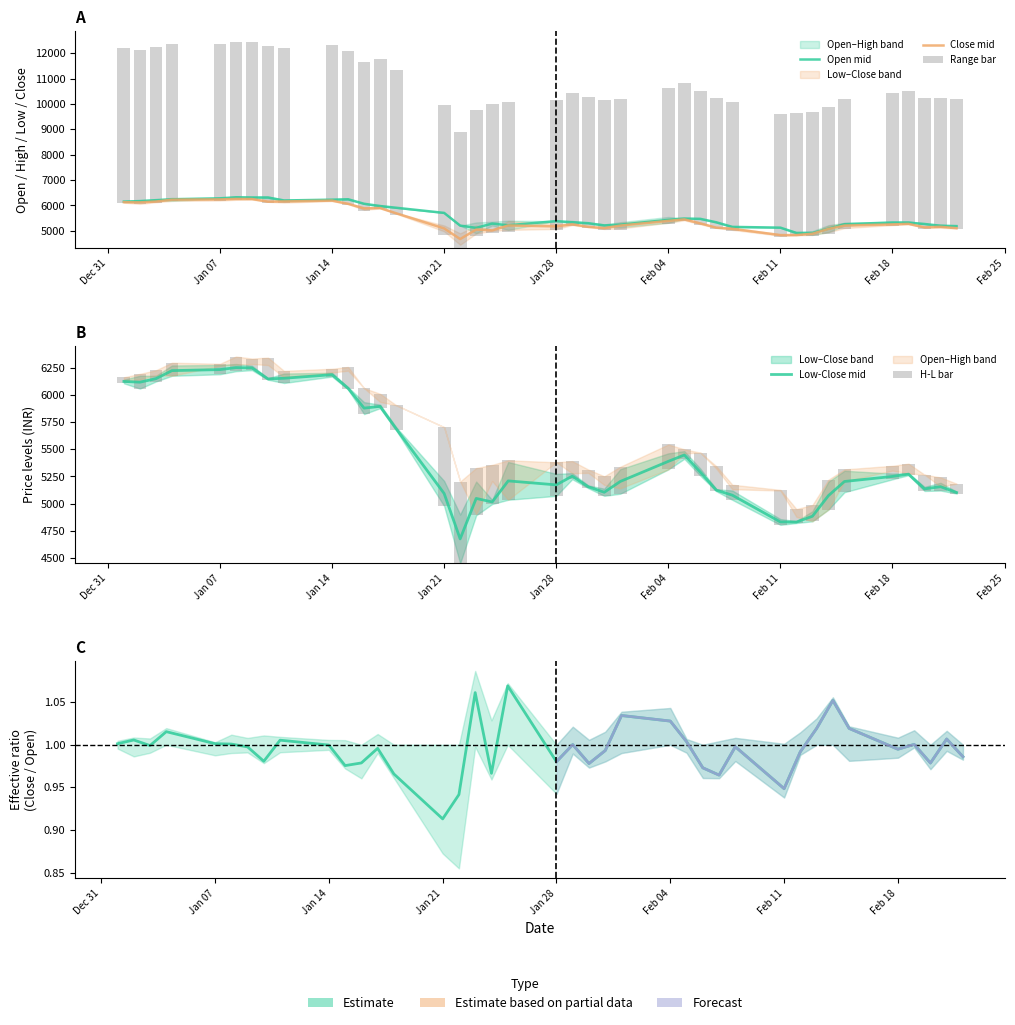

Rank the series at Jan 28 from lowest to highest value.

Low, Close, Open